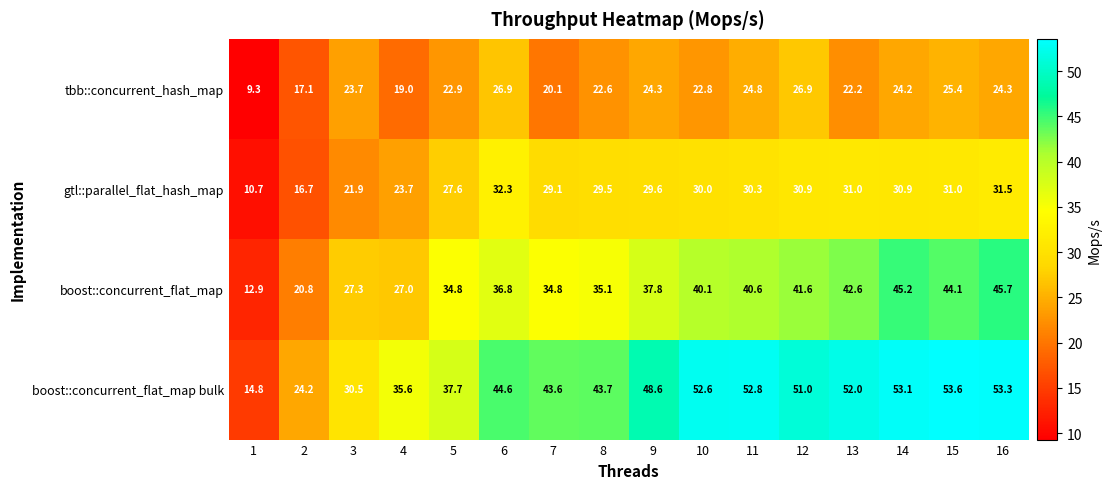

The value of boost::concurrent_flat_map bulk at 8 is 43.7. True or false?

True